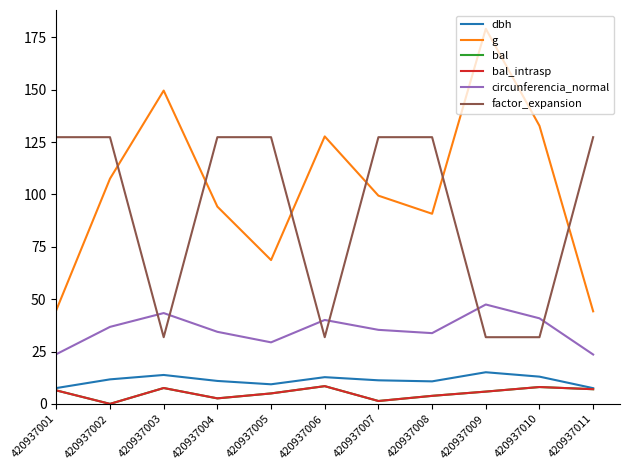

What is the difference between the second highest and minimum values in the factor_expansion series?

95.5